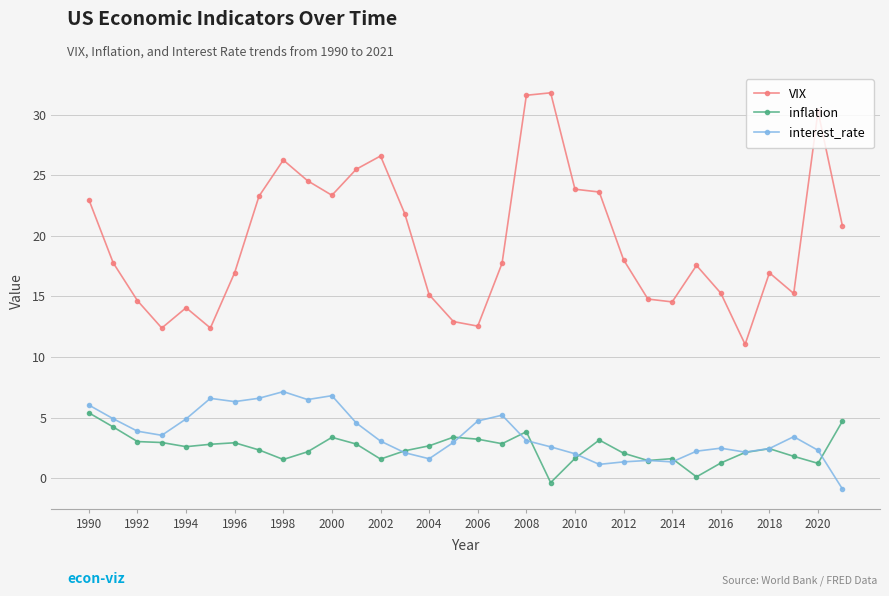

True or false: VIX and interest_rate cross at least once.

False